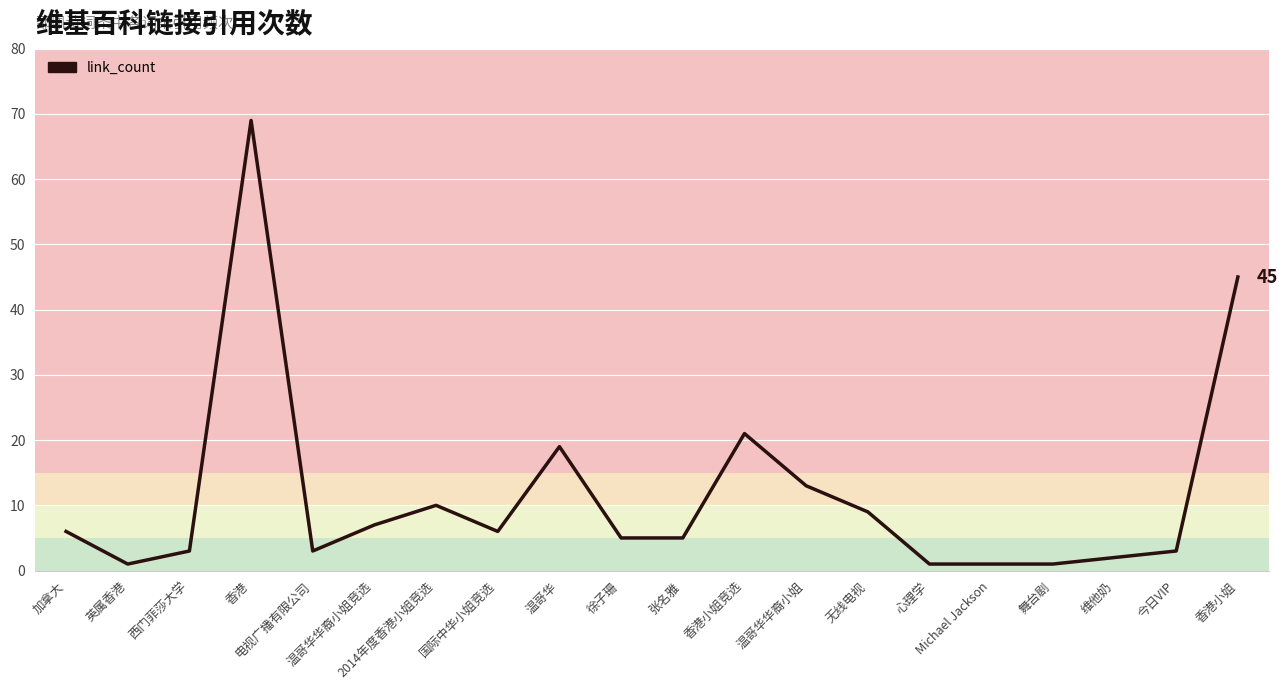

What is the difference between the maximum and minimum values?

68